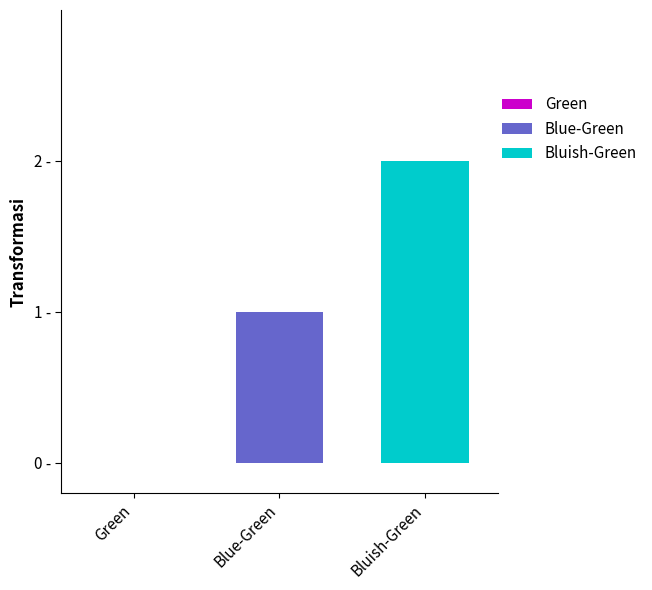

How many values are between 0 and 2?

3